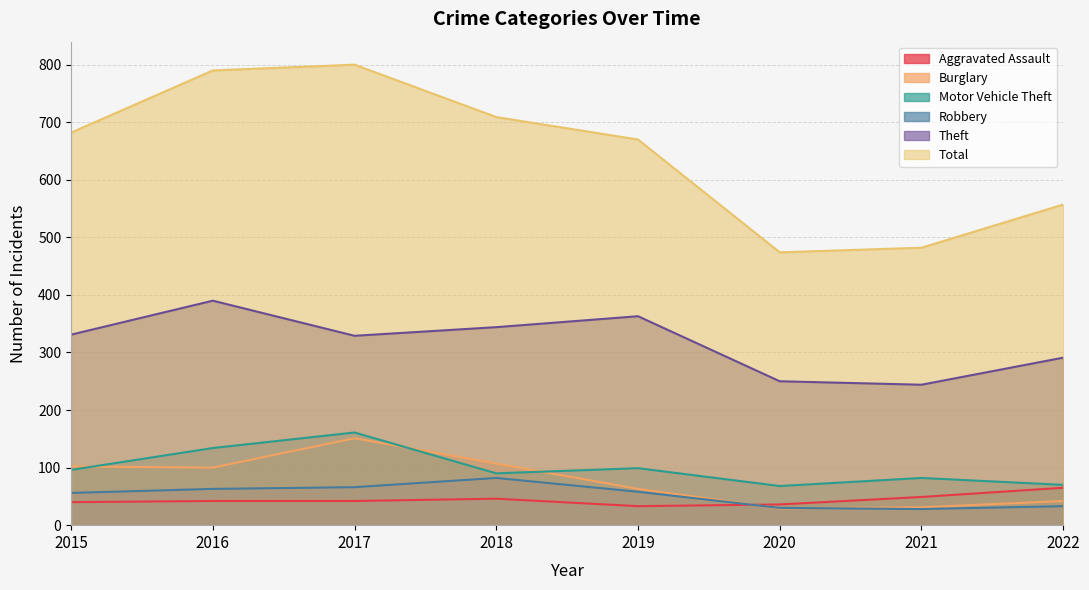

Reading right to left, extract all data points from this chart.

Aggravated Assault: 2022=65	2021=49	2020=36	2019=33	2018=46	2017=42	2016=42	2015=40
Burglary: 2022=42	2021=31	2020=29	2019=63	2018=107	2017=151	2016=100	2015=102
Motor Vehicle Theft: 2022=70	2021=82	2020=68	2019=99	2018=90	2017=161	2016=134	2015=96
Robbery: 2022=33	2021=28	2020=30	2019=58	2018=82	2017=66	2016=63	2015=56
Theft: 2022=291	2021=244	2020=250	2019=363	2018=344	2017=329	2016=390	2015=331
Total: 2022=557	2021=482	2020=474	2019=670	2018=709	2017=800	2016=790	2015=682